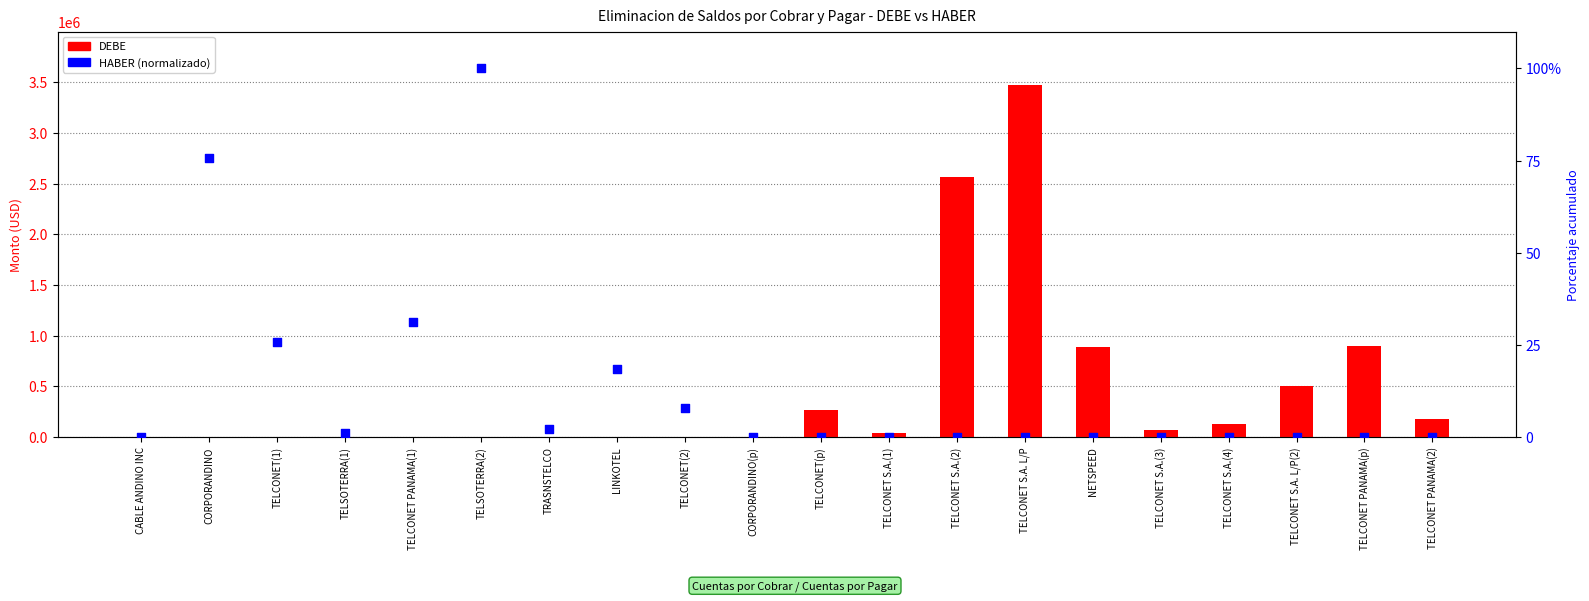

At which category is the sum across all series the highest?

TELCONET S.A. L/P